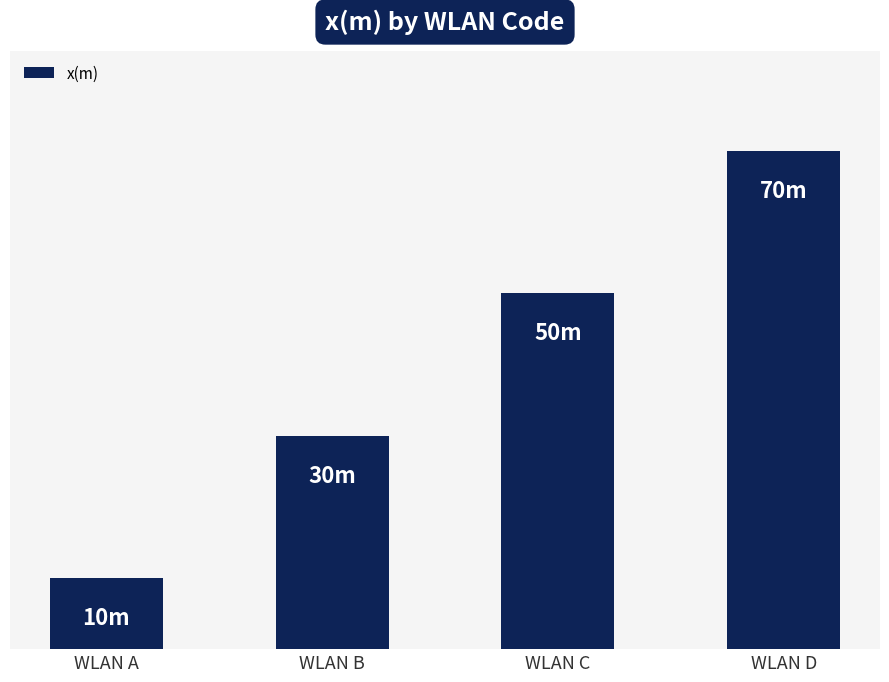

Is it true that the value at WLAN B is 53?

False